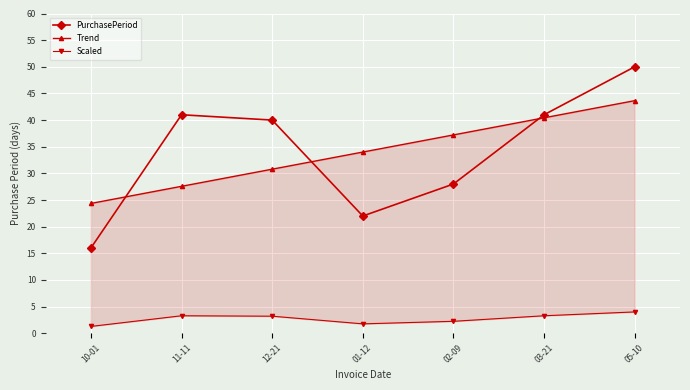

True or false: Scaled and Trend intersect in this chart.

False